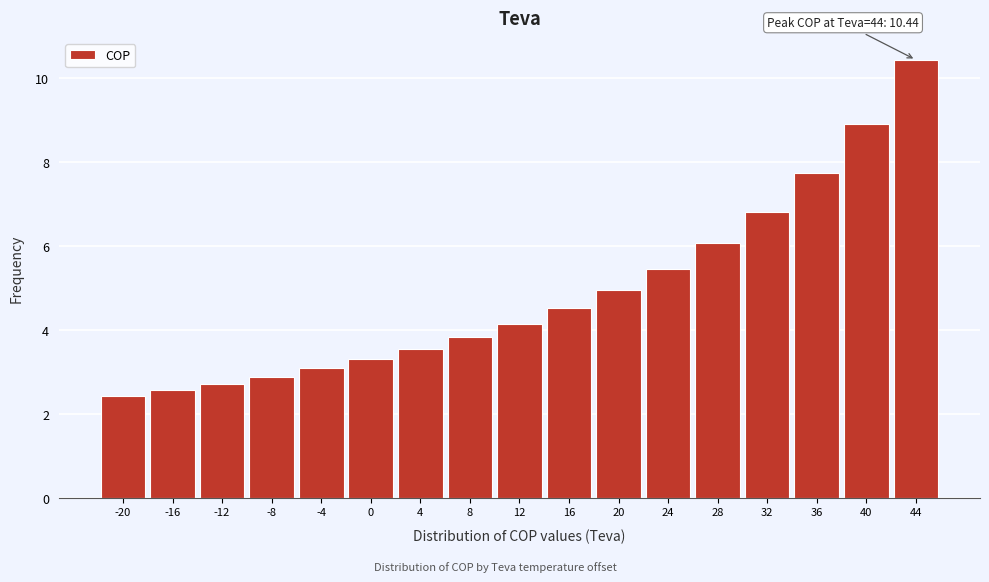

Reading left to right, transcribe all the data shown in this chart.

-20=2.4	-16=2.6	-12=2.7	-8=2.9	-4=3.1	0=3.3	4=3.5	8=3.8	12=4.2	16=4.5	20=5.0	24=5.5	28=6.1	32=6.8	36=7.7	40=8.9	44=10.4